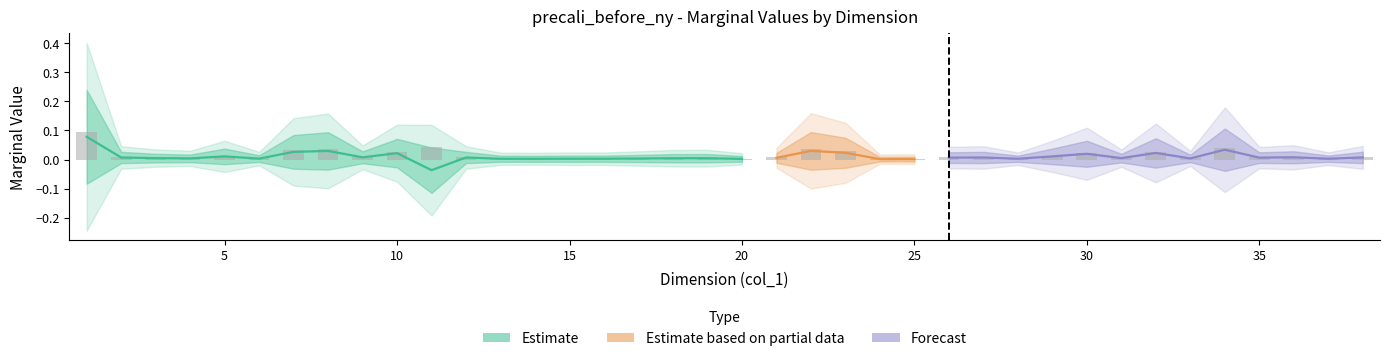

Does the chart contain any negative values?

No